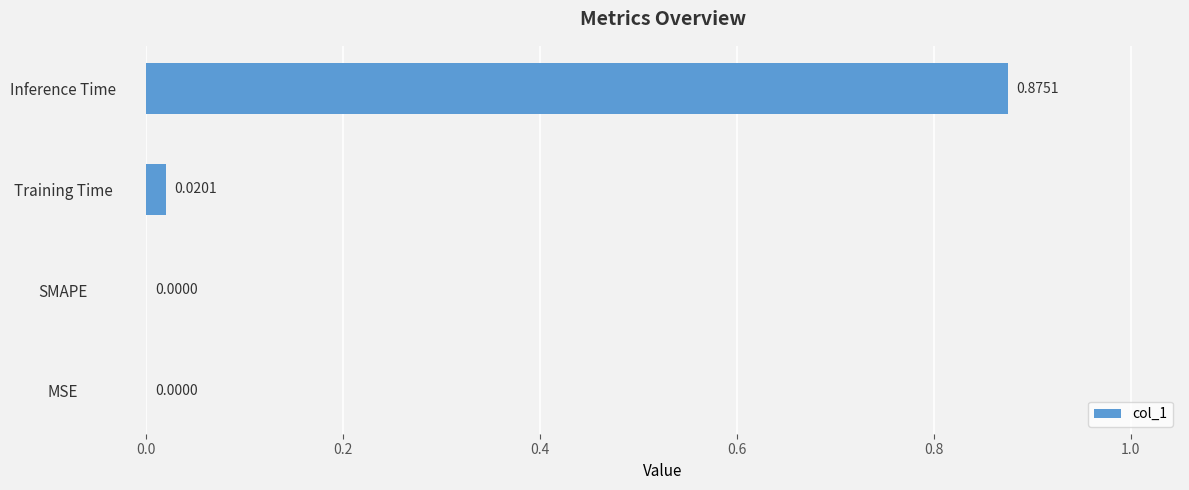

What is the change in value from MSE to Inference Time?

+0.9